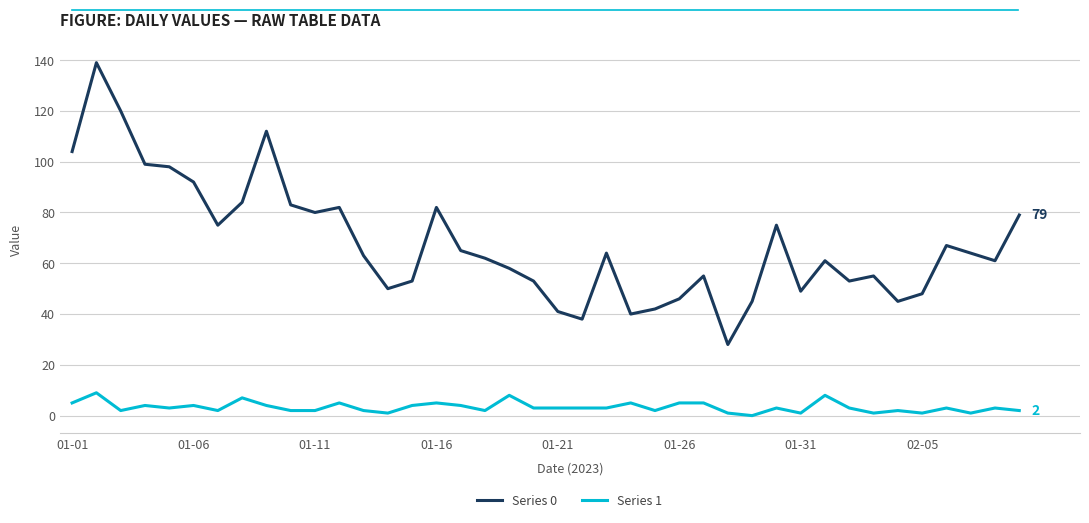

How many lines are shown in the chart?

2